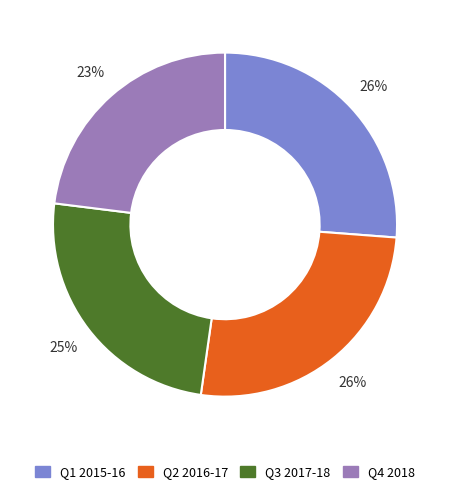

The Q1 2015-16 slice represents 26% of the pie. True or false?

True